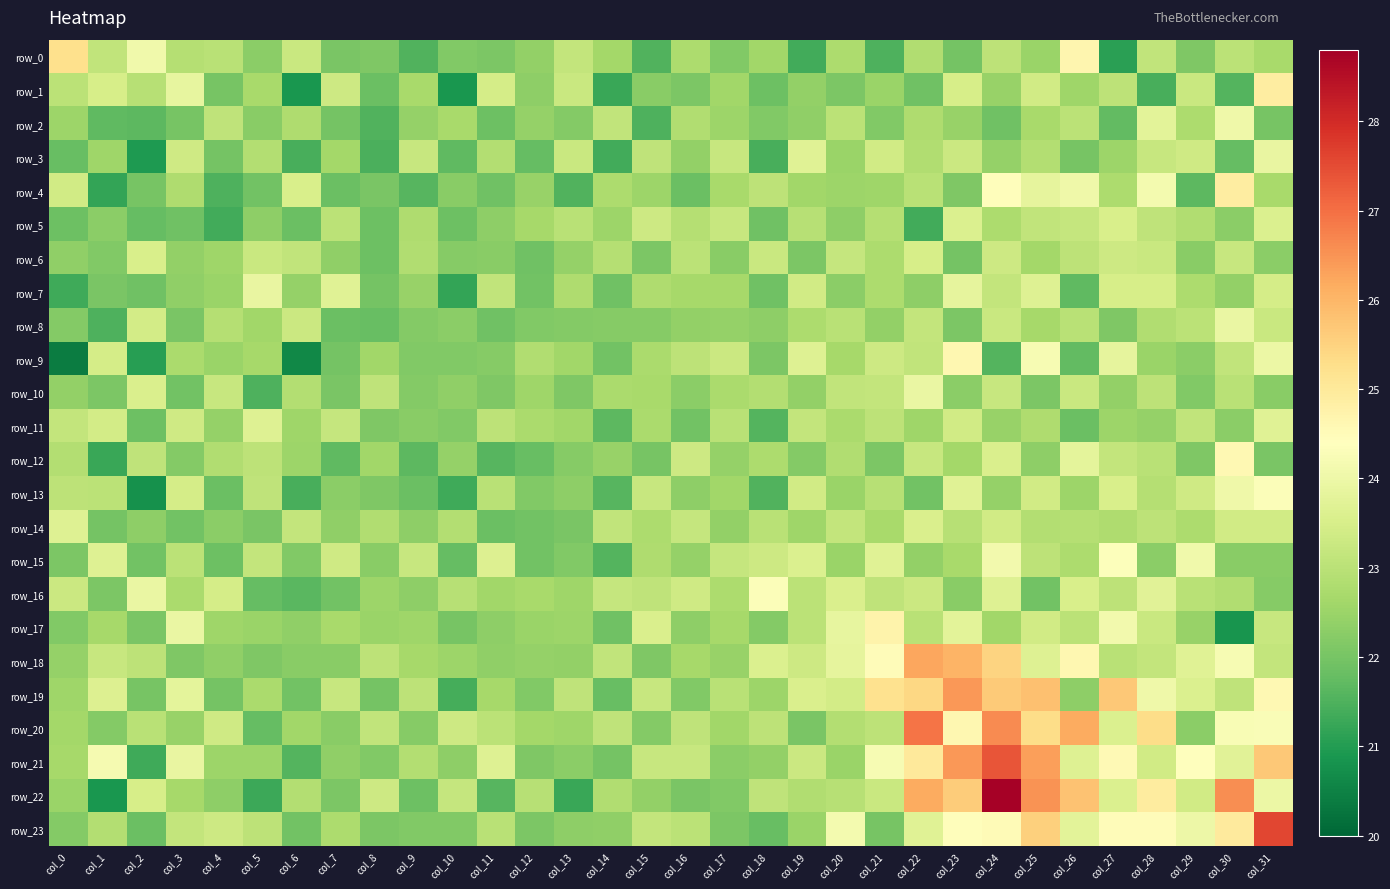

What is the average value of the row_23 series?

23.2